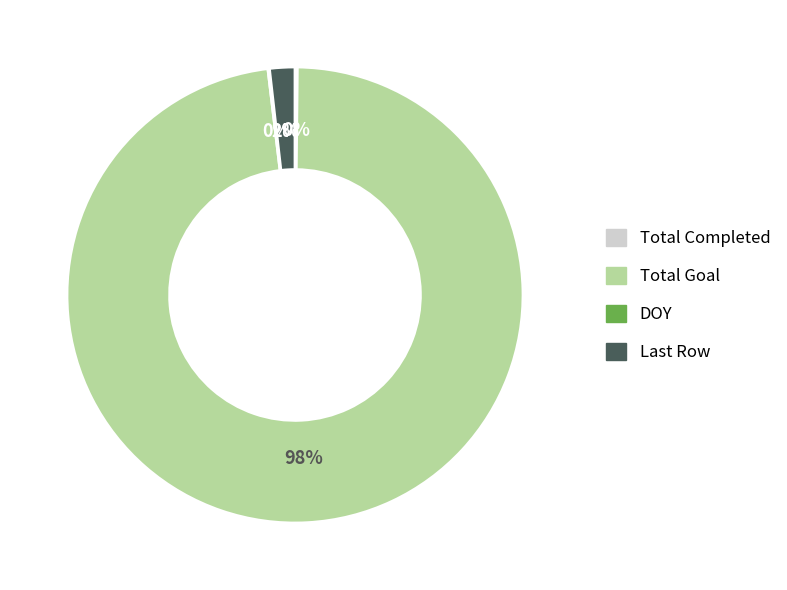

Is there any slice that represents more than half of the pie?

Yes